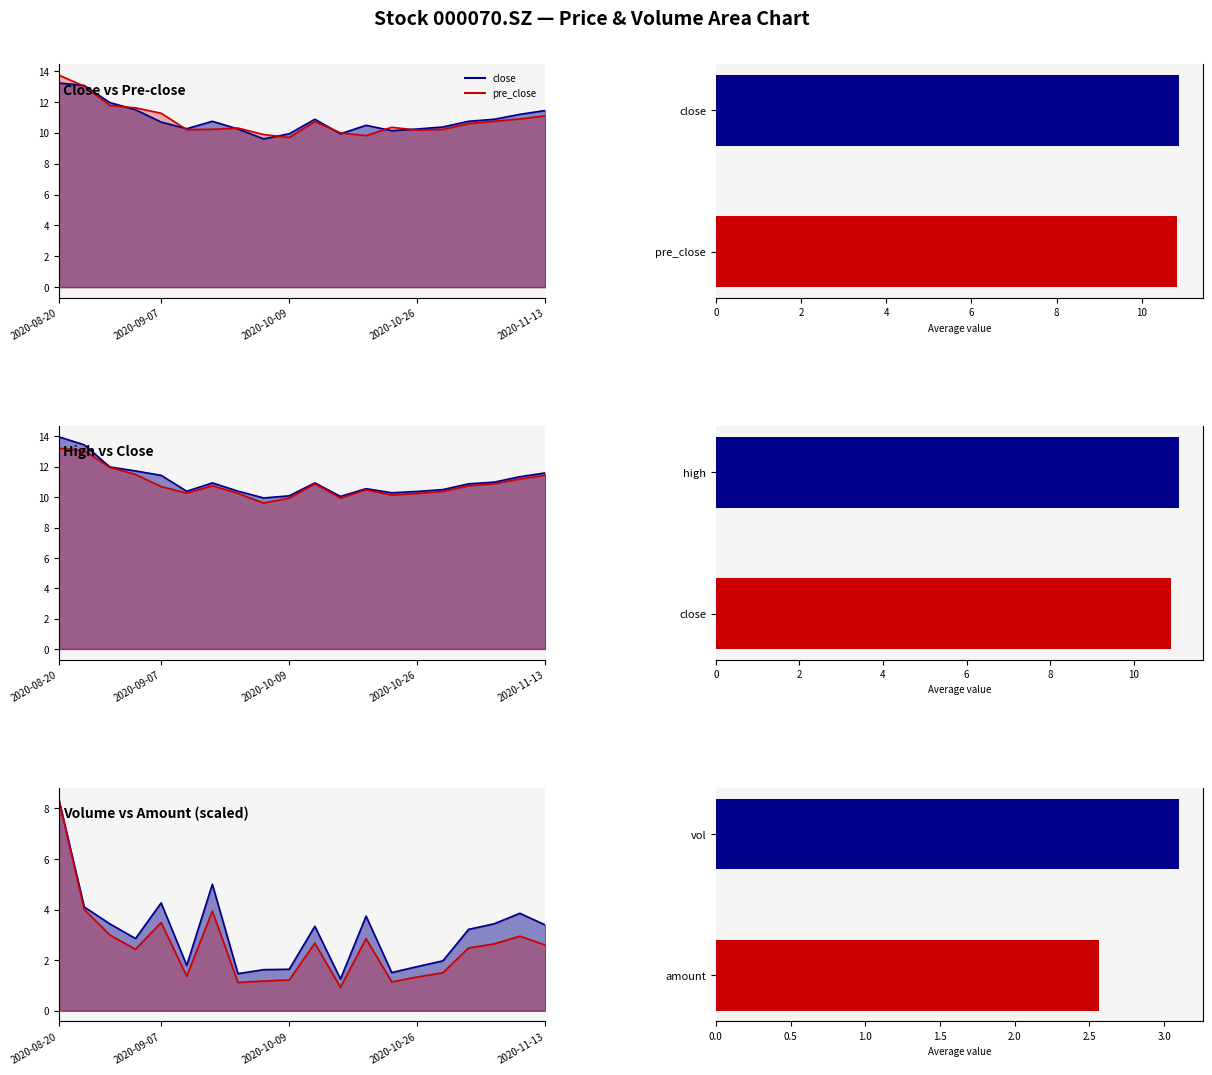

What value does the high series have at 20200923?

10.4